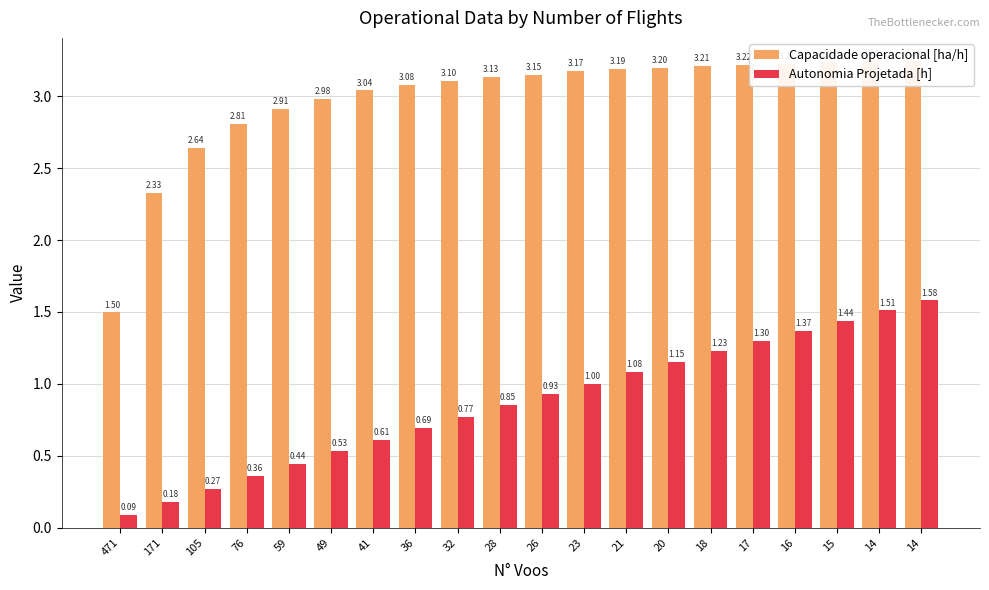

Reading right to left, transcribe all the data shown in this chart.

Capacidade operacional [ha/h]: 3.2	3.2	3.2	3.2	3.2	3.2	3.2	3.2	3.2	3.1	3.1	3.1	3.1	3.0	3.0	2.9	2.8	2.6	2.3	1.5
Autonomia Projetada [h]: 1.6	1.5	1.4	1.4	1.3	1.2	1.1	1.1	1.0	0.9	0.8	0.8	0.7	0.6	0.5	0.4	0.4	0.3	0.2	0.1